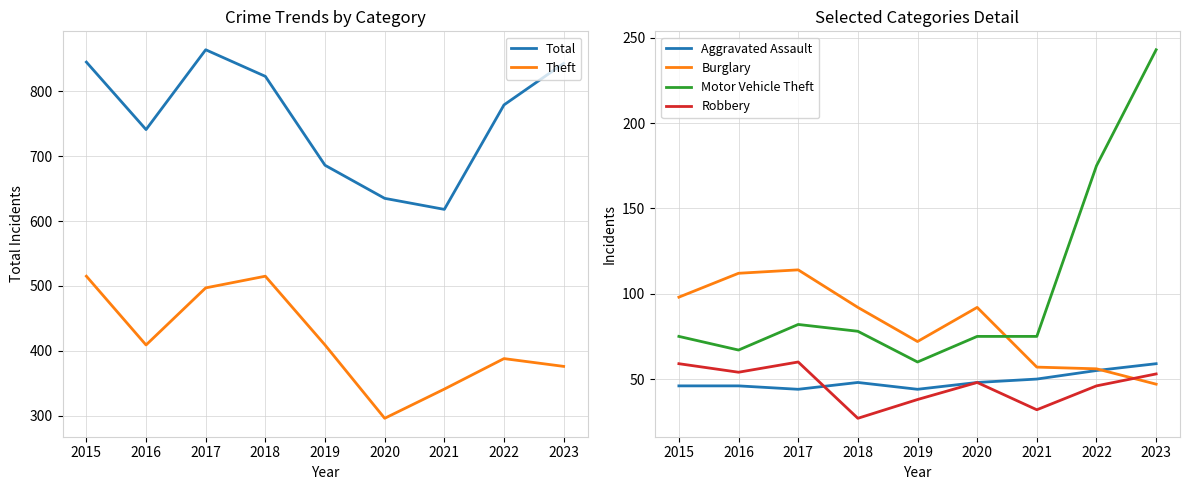

True or false: Burglary has a value of 28 at 2021.

False